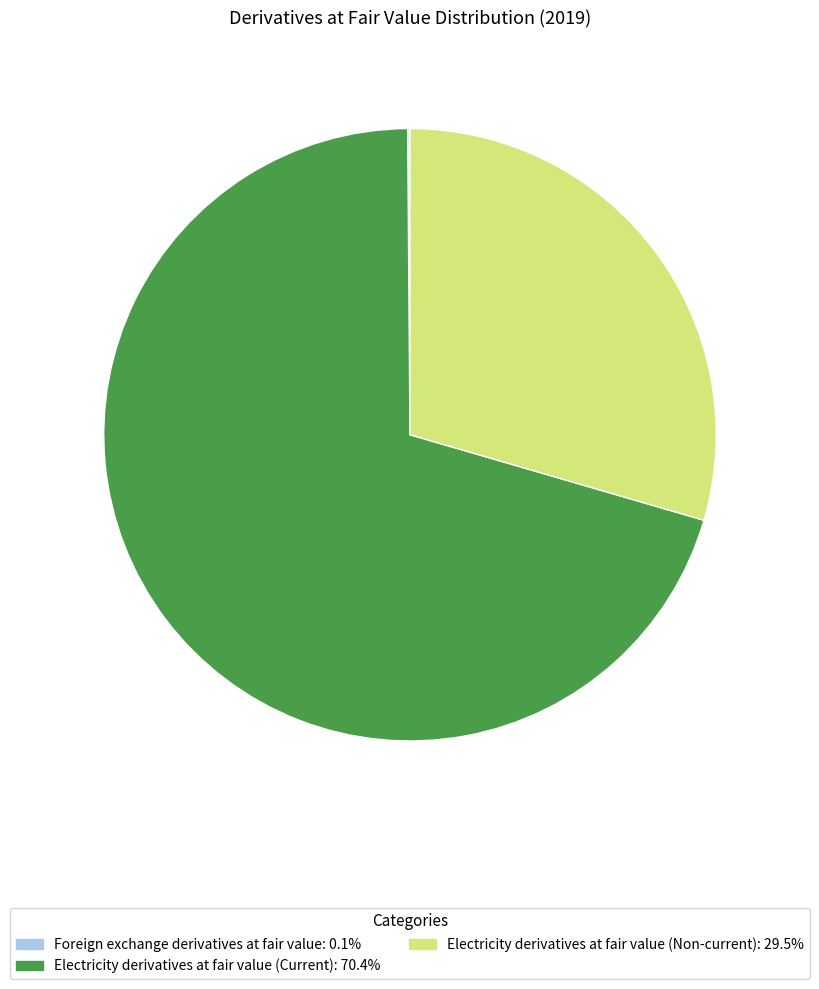

Which category has the biggest portion of the pie?

Electricity derivatives at fair value (Current)